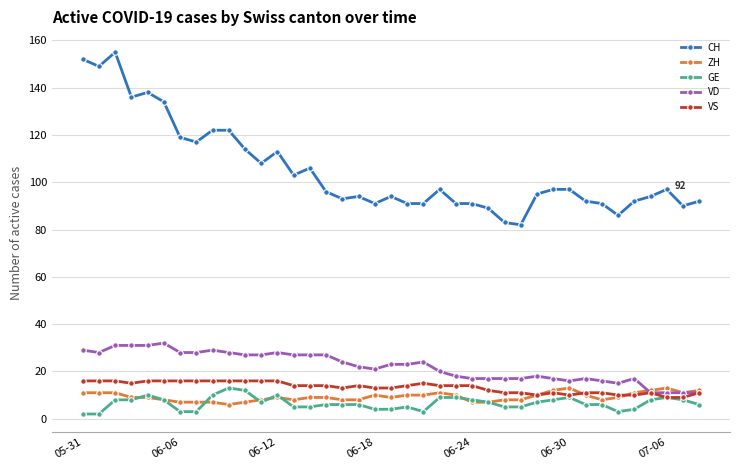

How many distinct data groups are displayed?

5